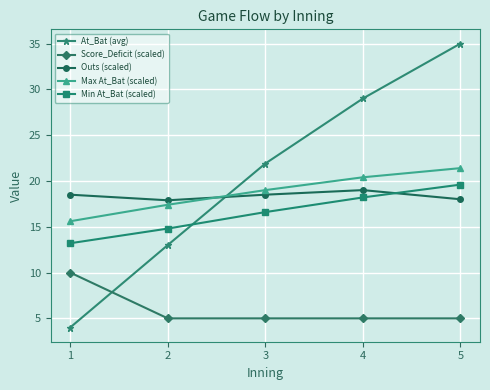

Where is the first local maximum for Outs (scaled)?

4